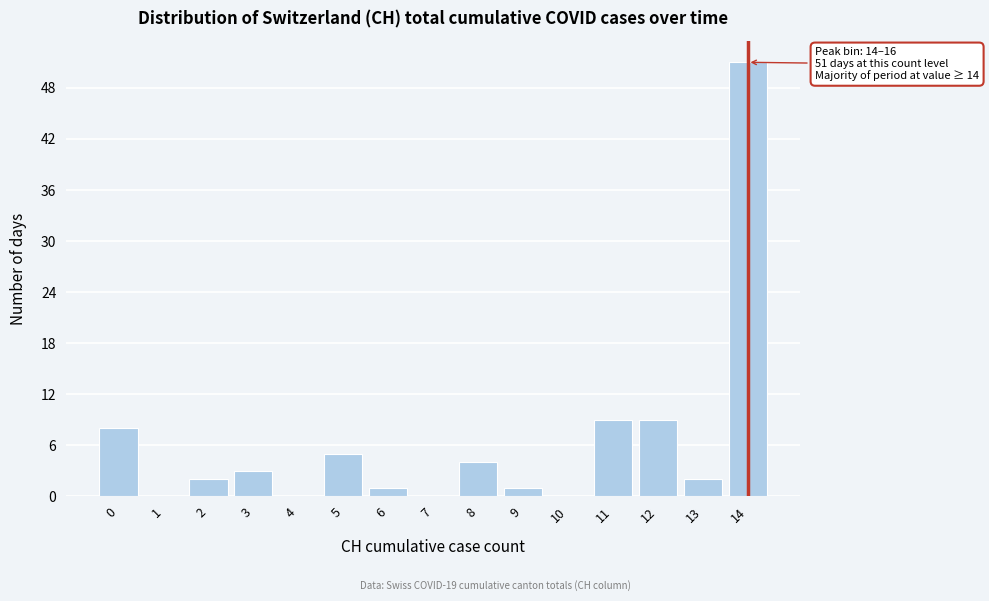

Reading left to right, list all the values displayed in this chart.

0=8	1=0	2=2	3=3	4=0	5=5	6=1	7=0	8=4	9=1	10=0	11=9	12=9	13=2	14=51